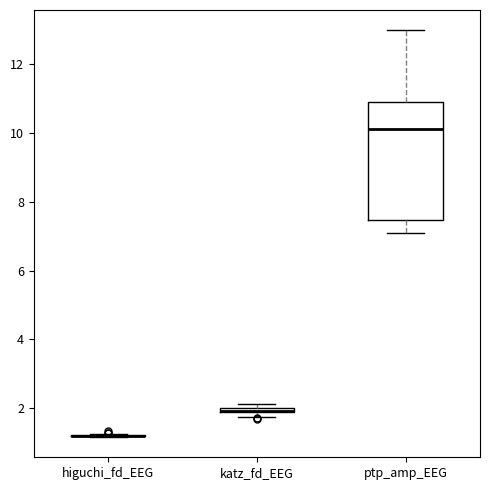

Comparing the boxes themselves (not the whiskers), which one is the tallest?

ptp_amp_EEG